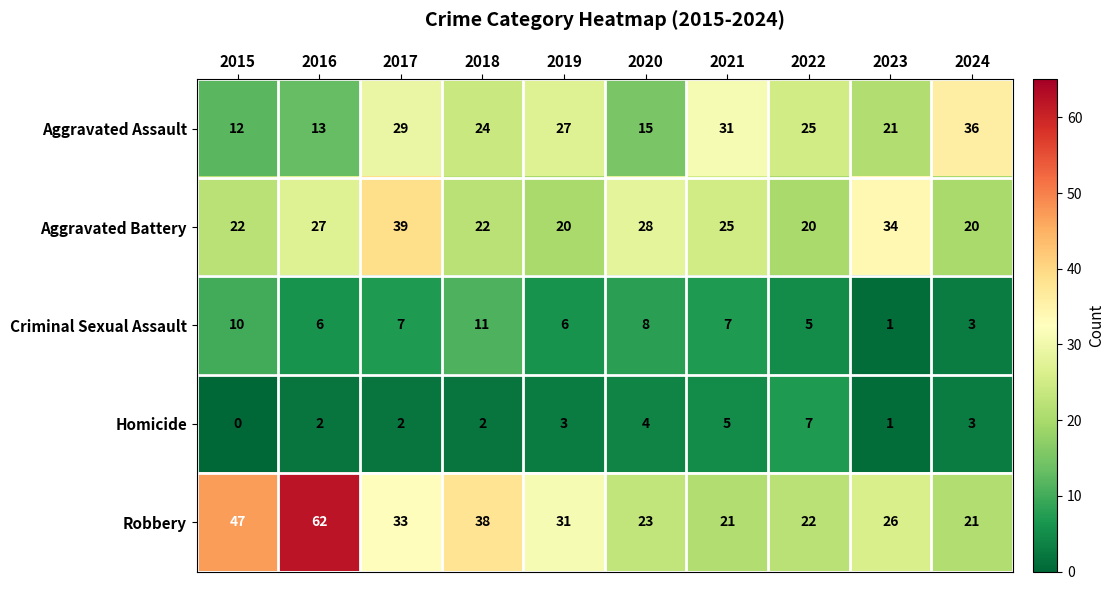

The Aggravated Assault series shows 52 at 2017. True or false?

False